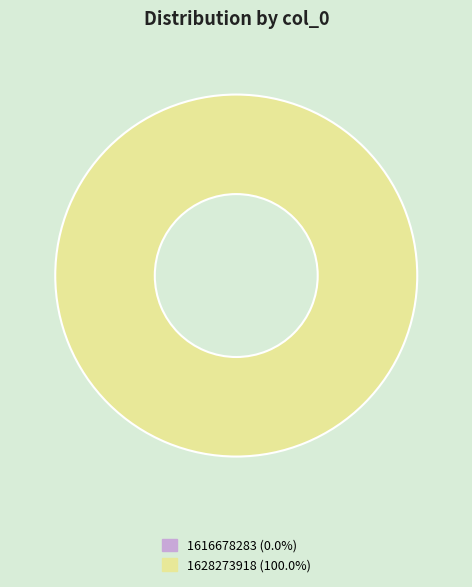

True or false: 1616678283 accounts for 0% of the total.

True